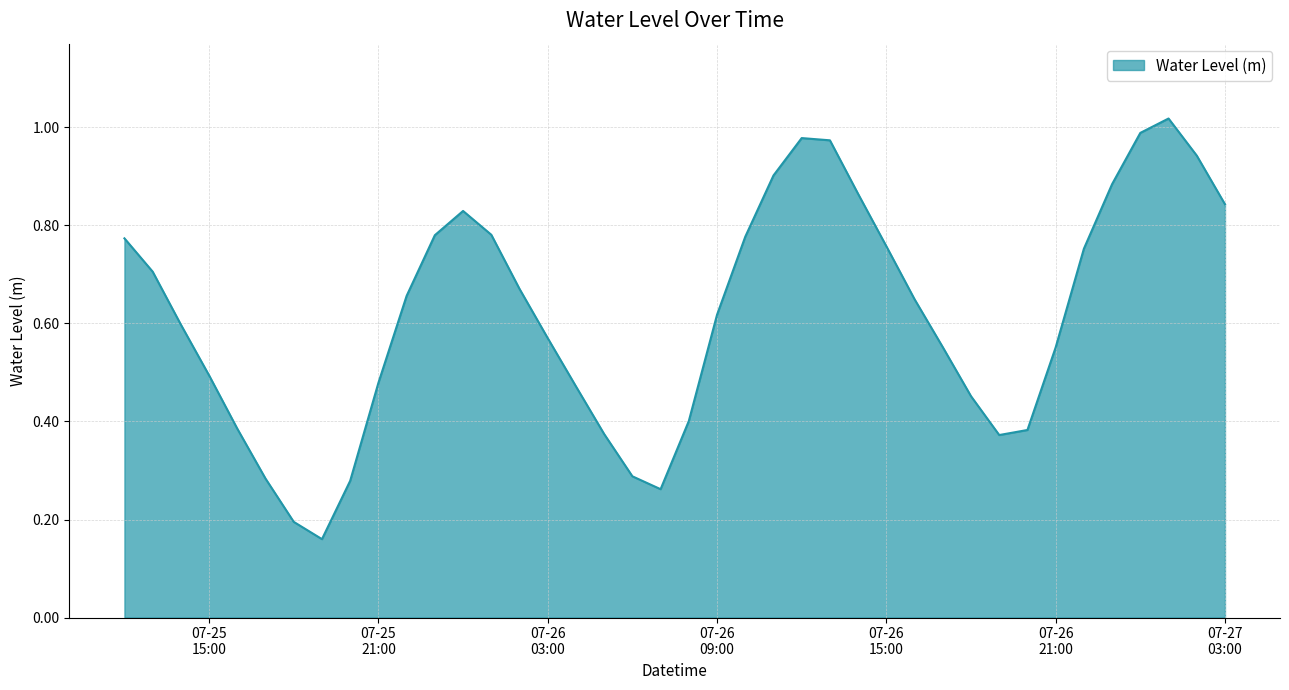

What is the value of the 20th point from the left?

0.3